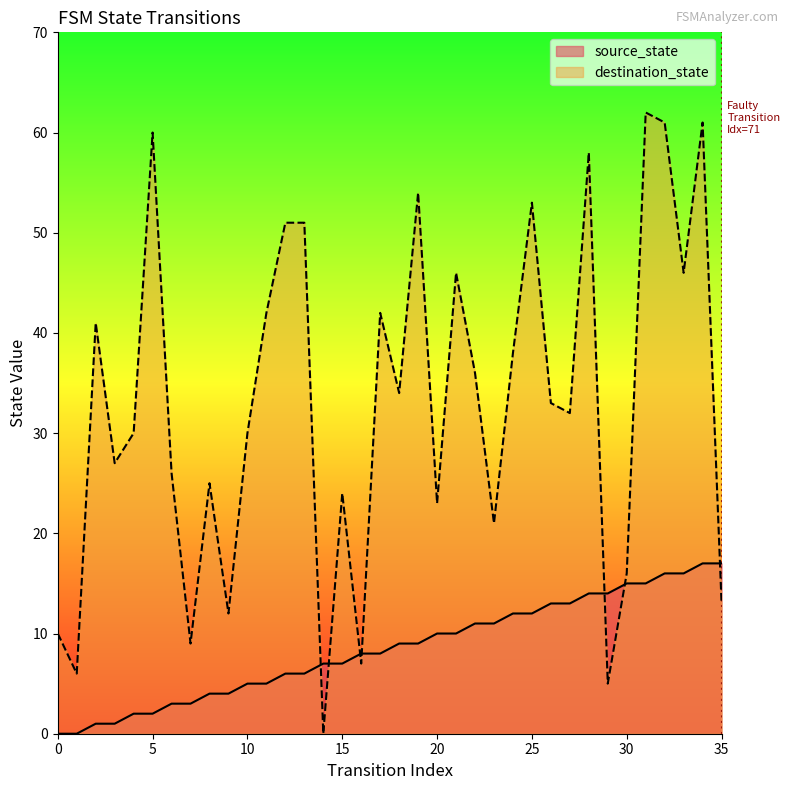

What is the total value across all series at 20?

33